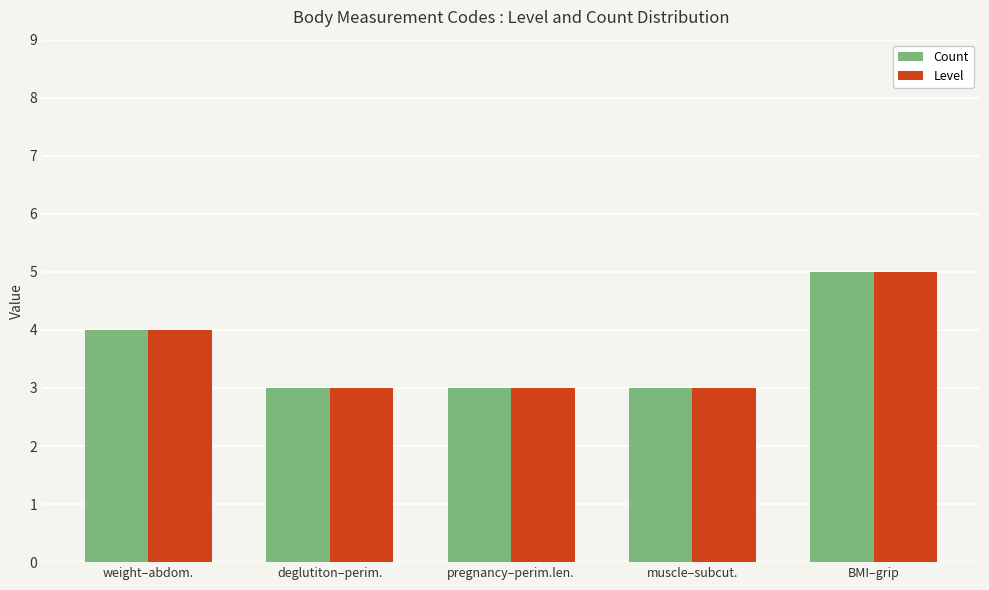

What is the value of the Count bar at the 1st from the left?

4